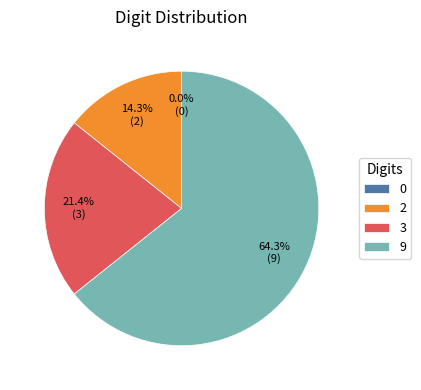

How many segments does this pie chart have?

4